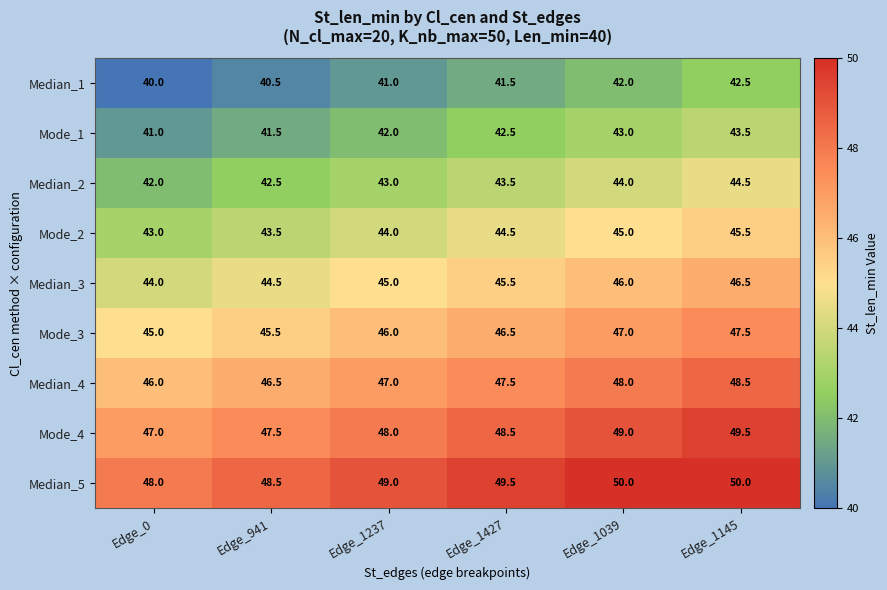

At which label is Median_3 closest to 45?

Edge_1237